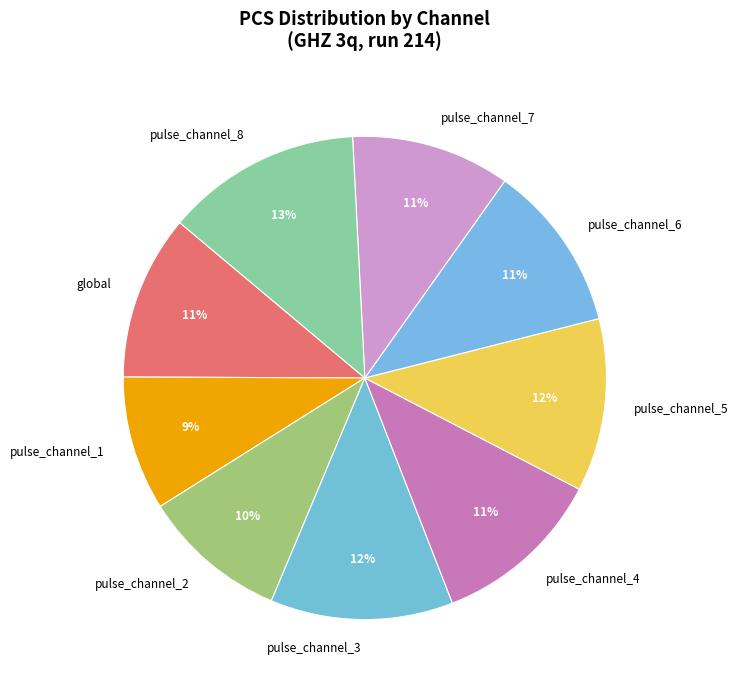

What is the ratio of the value at global to the value at pulse_channel_6?

1.0